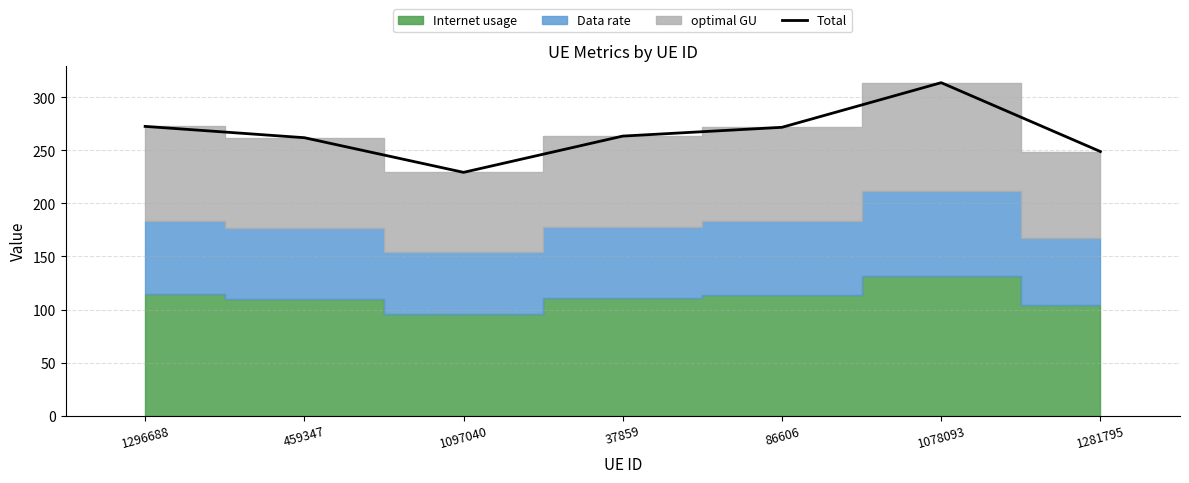

Approximately how many times larger is the value at 1281795 compared to 86606?

0.9